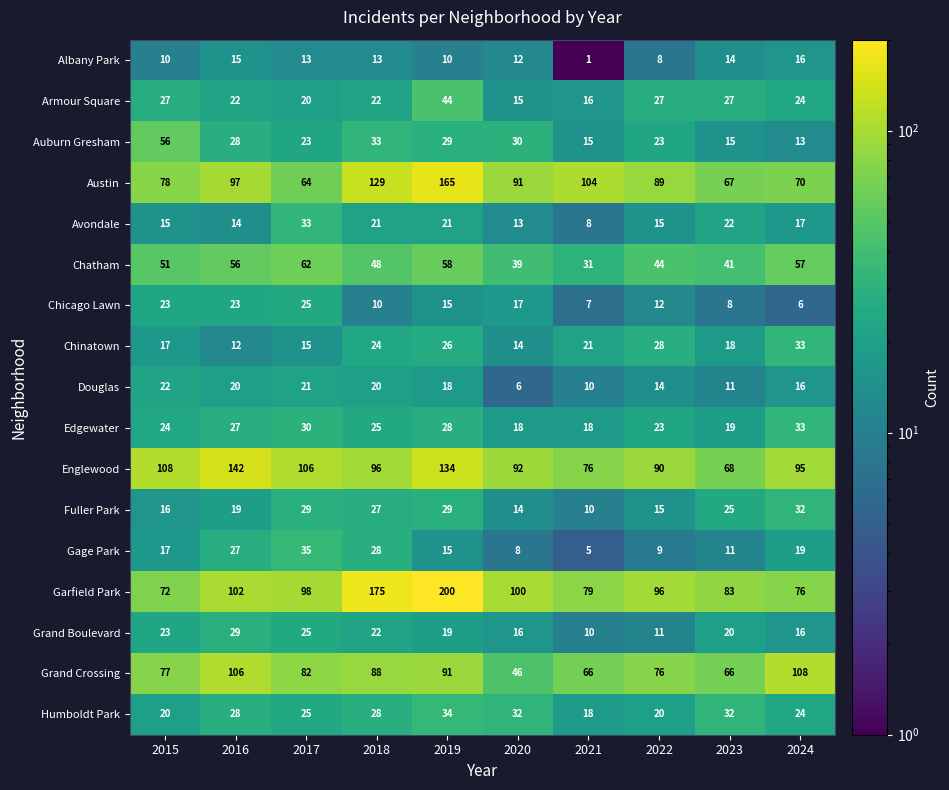

Which series changed the most between 2018 and 2022?

Garfield Park